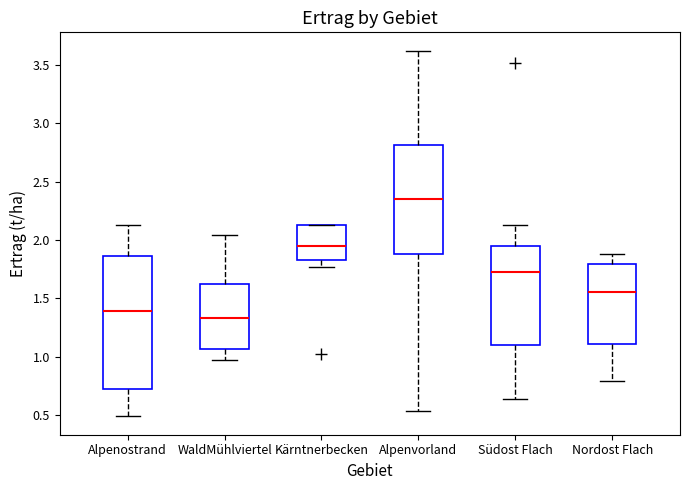

Reading left to right, read every box against the y-axis: the position of its median line, the range the box covers, and the ends of its whiskers. The values are not printed on the chart, so give them approximately, as read against the axis.

Alpenostrand: median 1.40, box 0.70 to 1.85, whiskers 0.50 to 2.15
WaldMühlviertel: median 1.35, box 1.05 to 1.65, whiskers 0.95 to 2.05
Kärntnerbecken: median 1.95, box 1.85 to 2.15, whiskers 1.75 to 2.15
Alpenvorland: median 2.35, box 1.90 to 2.80, whiskers 0.55 to 3.60
Südost Flach: median 1.75, box 1.10 to 1.95, whiskers 0.65 to 2.15
Nordost Flach: median 1.55, box 1.10 to 1.80, whiskers 0.80 to 1.90